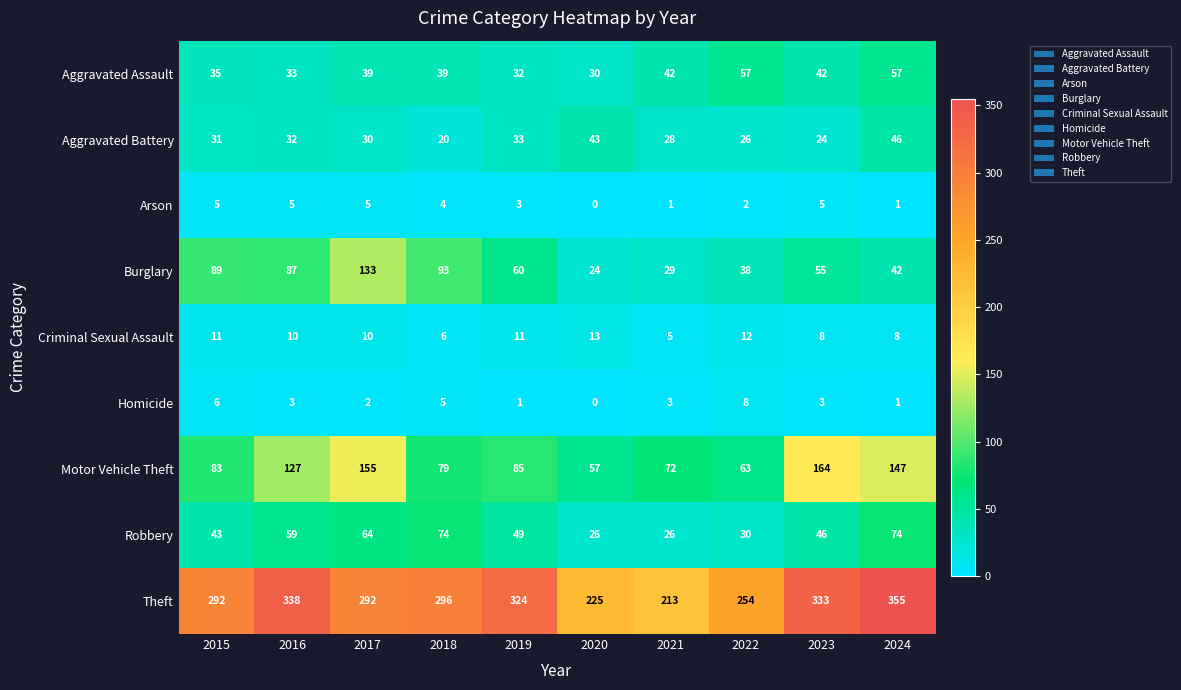

At how many categories does at least one series exceed 161?

10